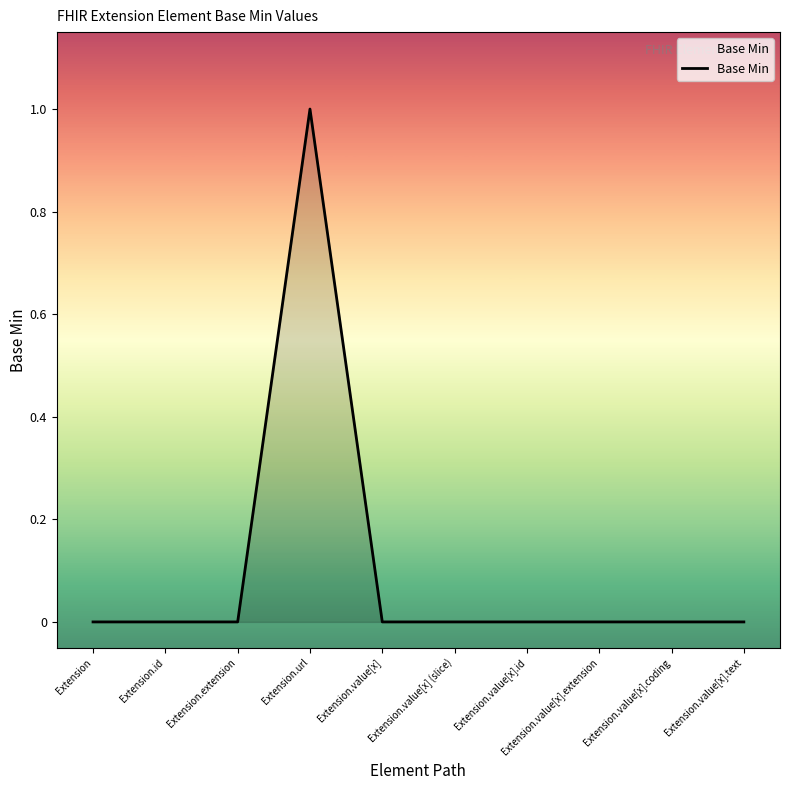

The value at Extension.value[x] is -1. True or false?

False